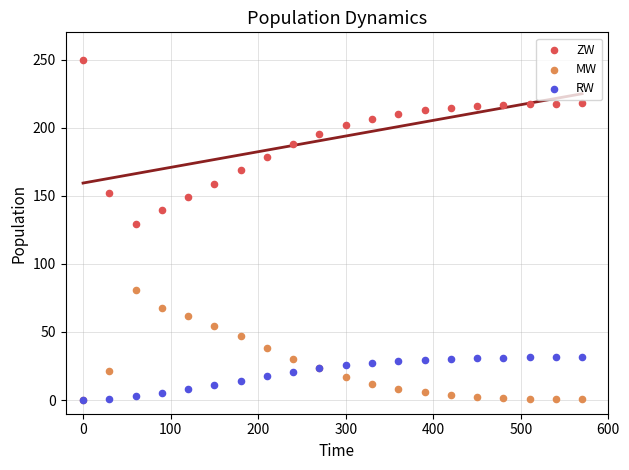

Across all series, what Y value is closest to 125?

129.5